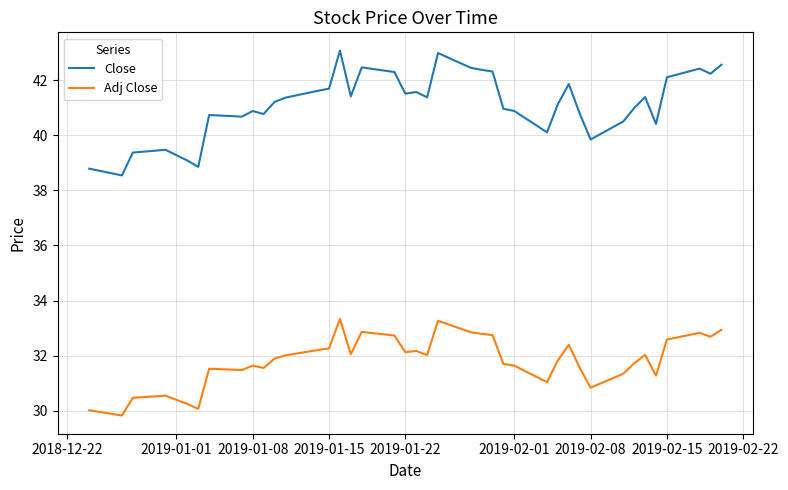

What is the minimum value for Close?

38.5